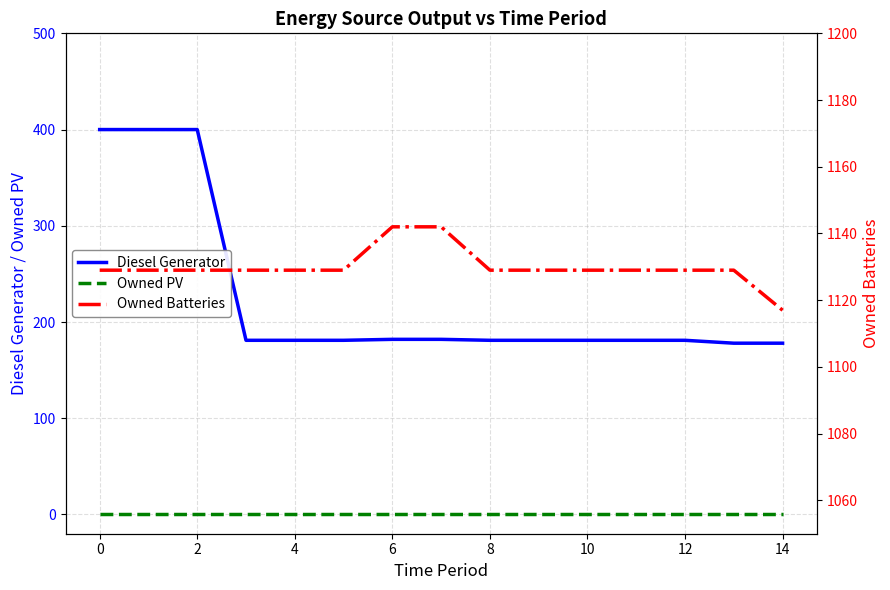

What is the value of the Owned Batteries point at the 5th from the left?

1129